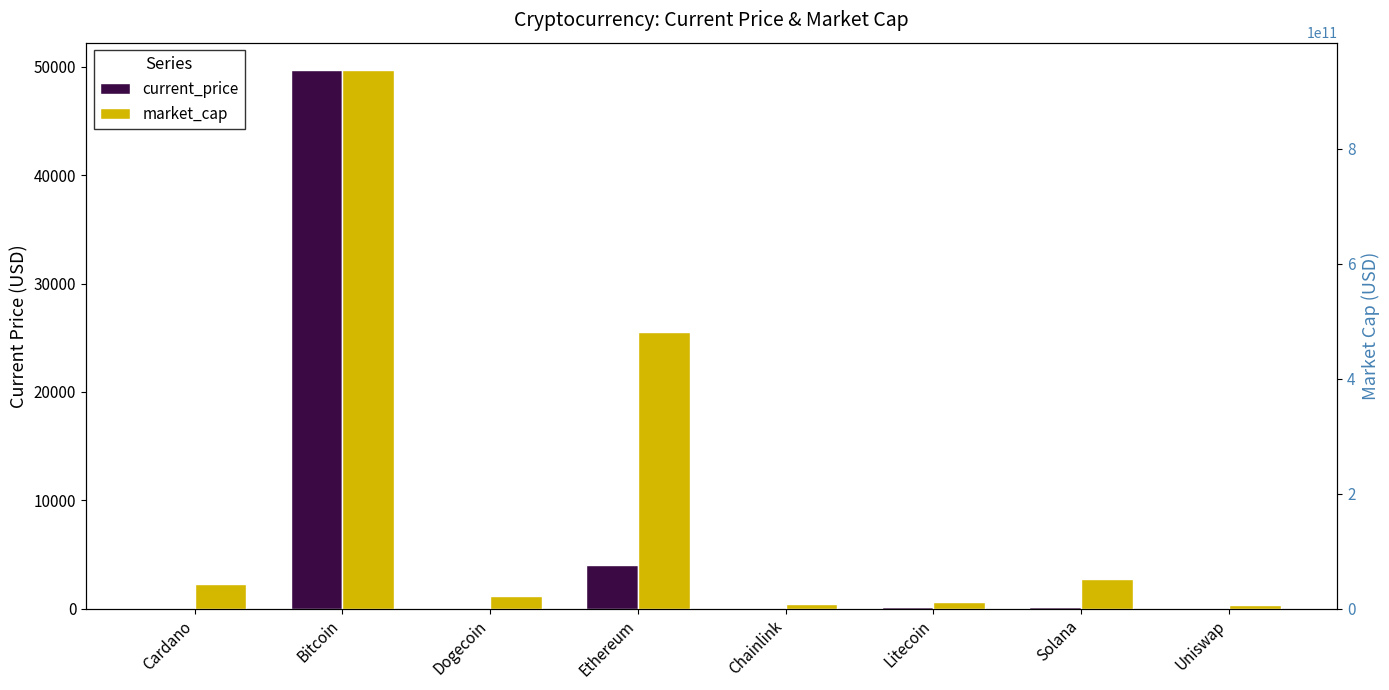

How many data points in current_price are less than 157?

4